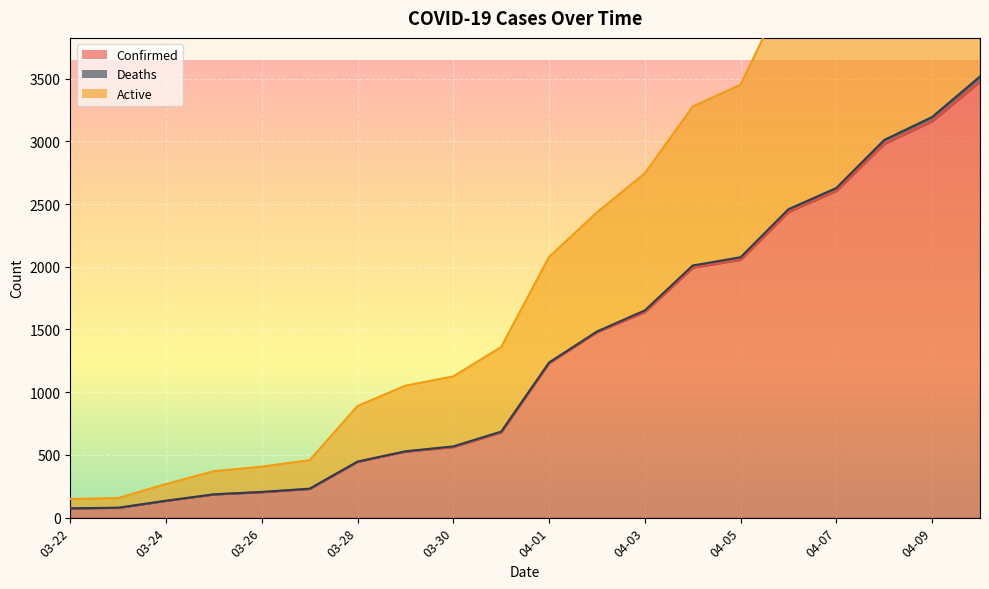

At which label is Confirmed closest to 1775?

04-03